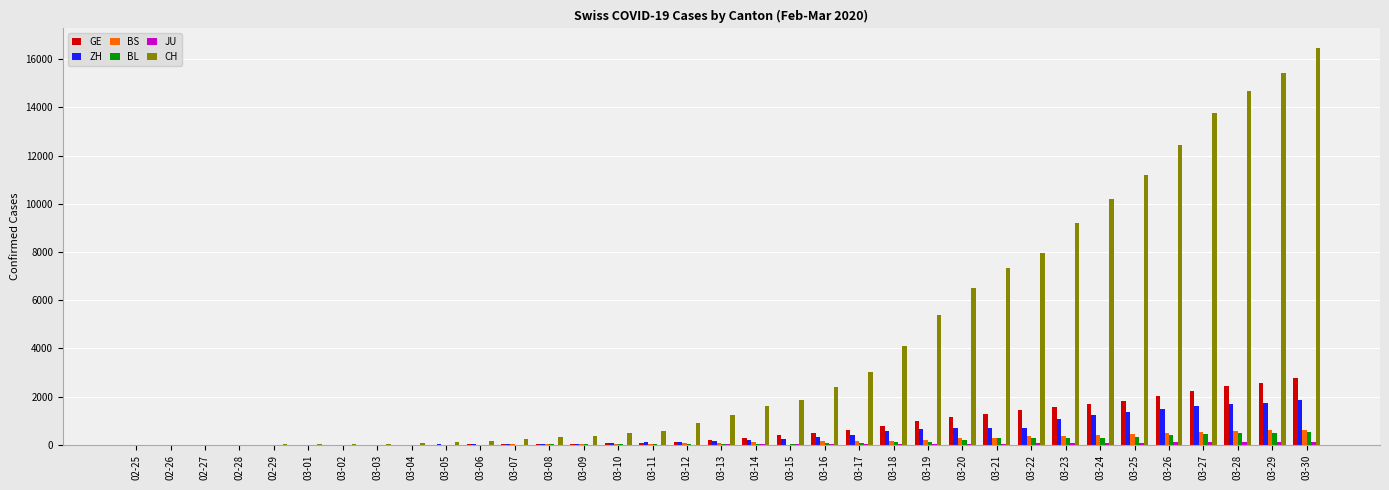

What is the maximum value shown in the chart?

16449